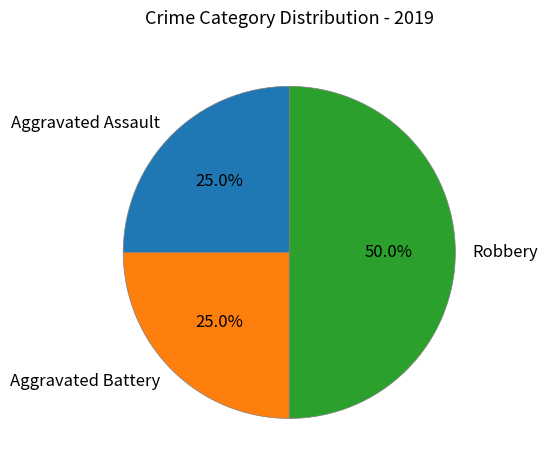

Is the sum of Aggravated Assault and Robbery greater than half?

Yes